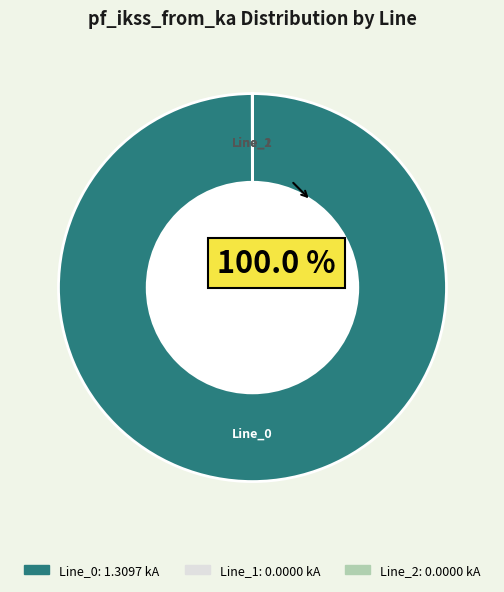

The Line_0 slice represents 94% of the pie. True or false?

False